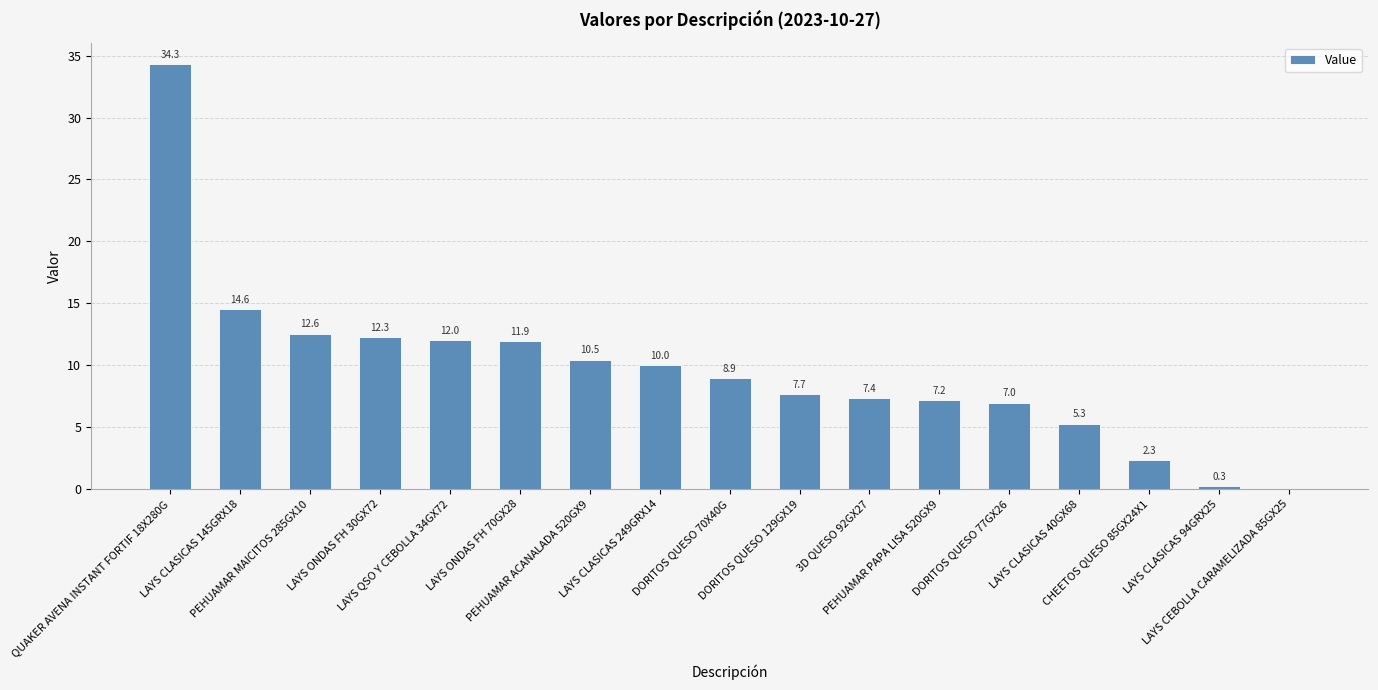

Reading left to right, list all the values displayed in this chart.

34.3	14.6	12.6	12.3	12.0	11.9	10.5	10.0	8.9	7.7	7.4	7.2	7.0	5.3	2.3	0.3	0.0